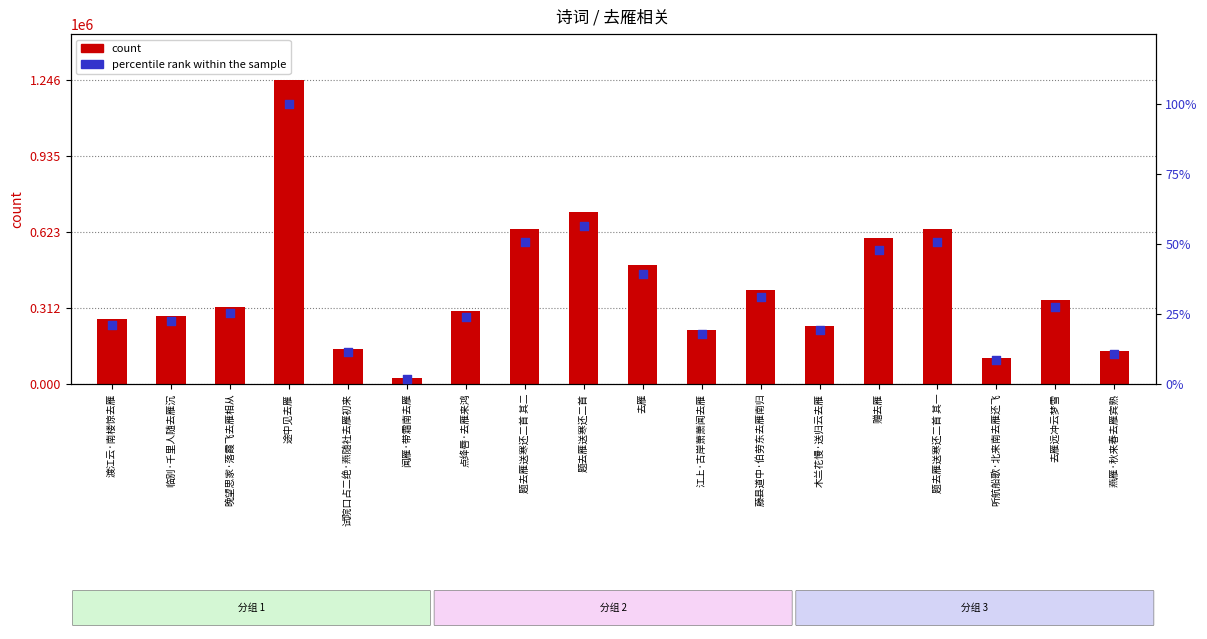

Which series contains the highest Y value?

count